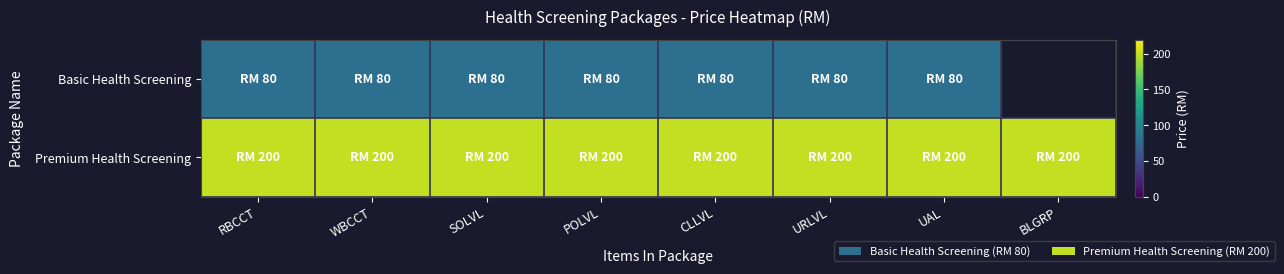

The Premium Health Screening series shows 200.0 at RBCCT. True or false?

True